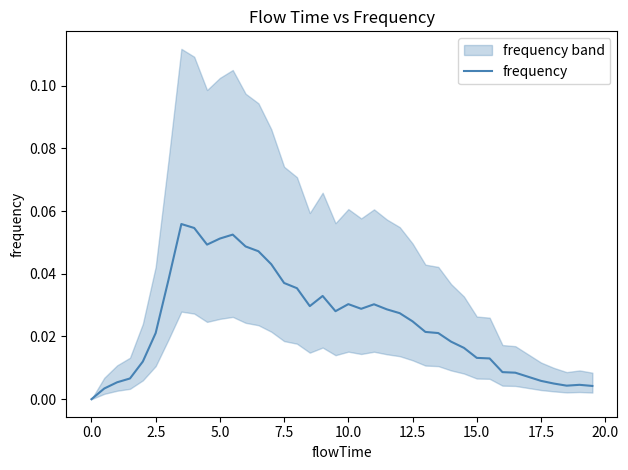

True or false: the data shows 0.0 at 2.5.

True